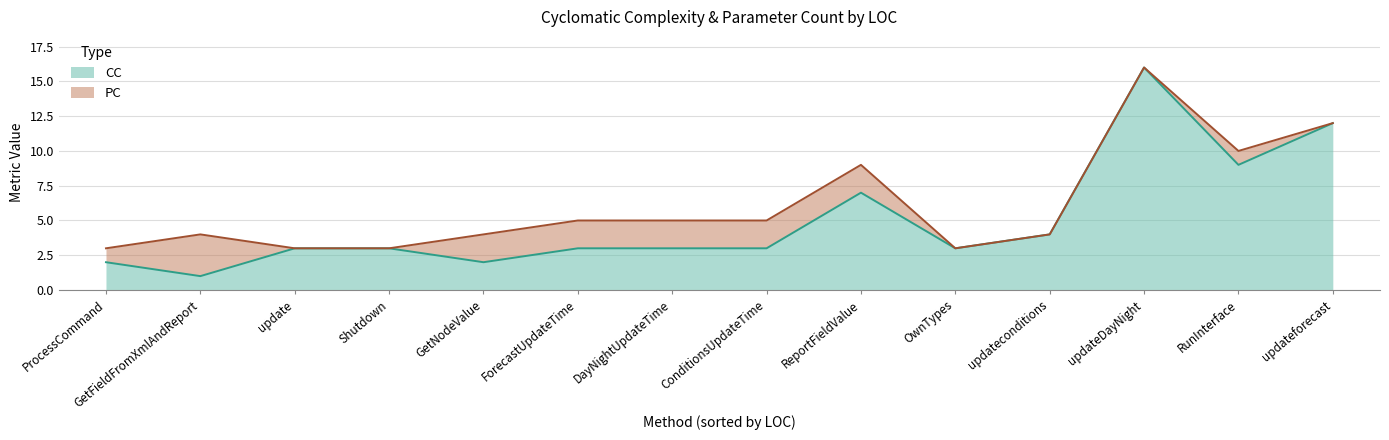

Which category has the highest value in the CC series?

updateDayNight